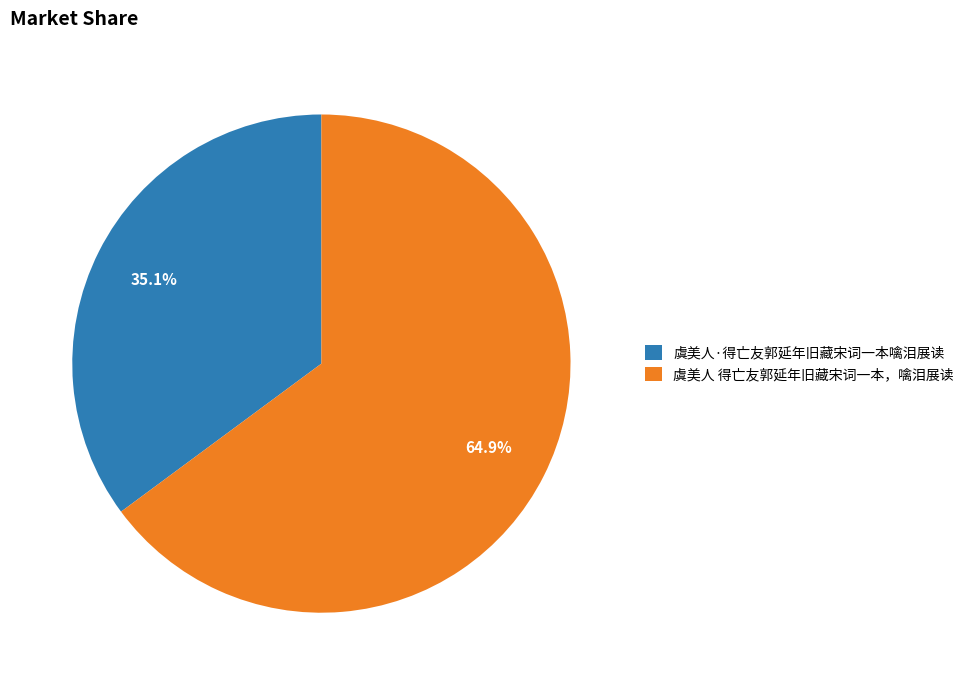

Count the number of slices in the pie.

2